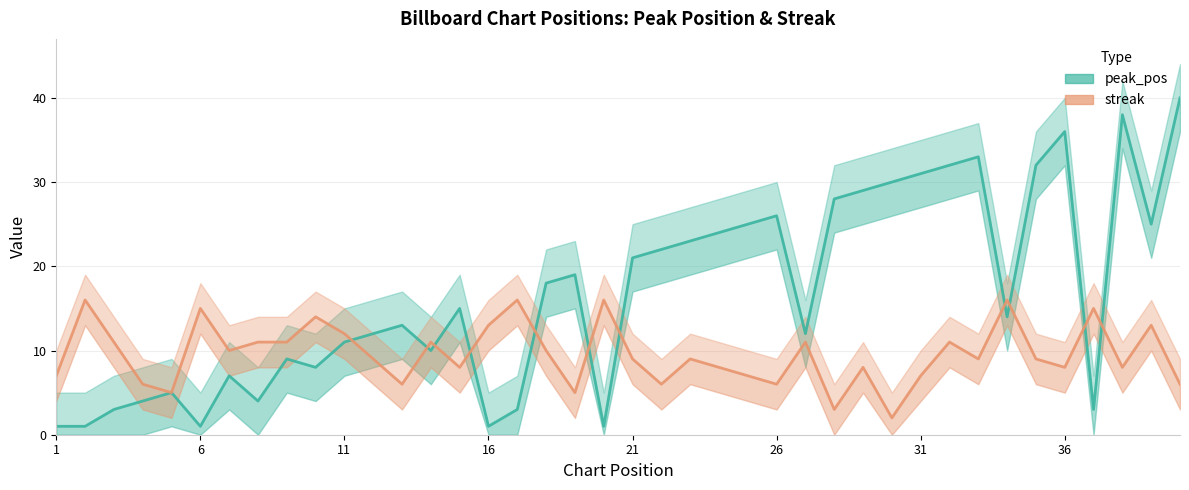

In peak_pos, how many points are higher than both neighbors (excluding endpoints)?

10